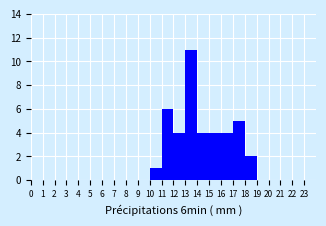

Reading left to right, transcribe this chart: for each bar, give the range it covers on the x-axis and its height. The values are not printed on the chart, so give them approximately, as read against the axis.

0 to 1: 0
1 to 2: 0
2 to 3: 0
3 to 4: 0
4 to 5: 0
5 to 6: 0
6 to 7: 0
7 to 8: 0
8 to 9: 0
9 to 10: 0
10 to 11: 1
11 to 12: 6
12 to 13: 4
13 to 14: 11
14 to 15: 4
15 to 16: 4
16 to 17: 4
17 to 18: 5
18 to 19: 2
19 to 20: 0
20 to 21: 0
21 to 22: 0
22 to 23: 0
23 to 24: 0